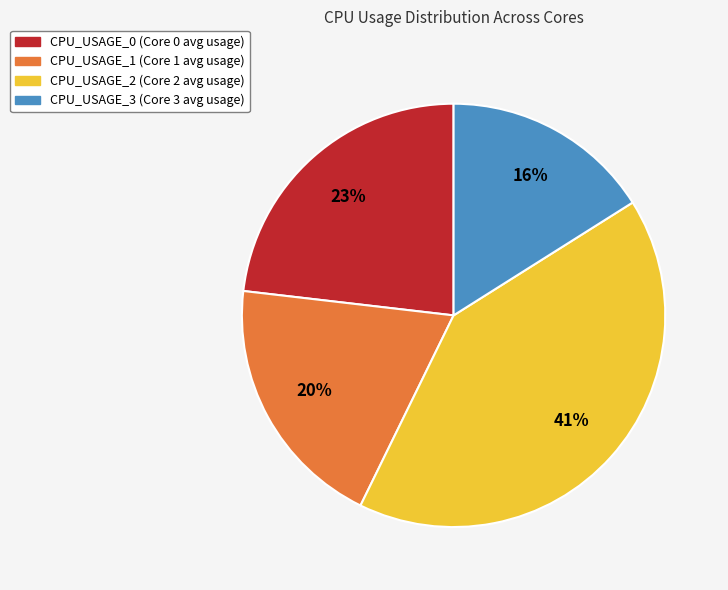

Which category has the smallest portion of the pie?

CPU_USAGE_3